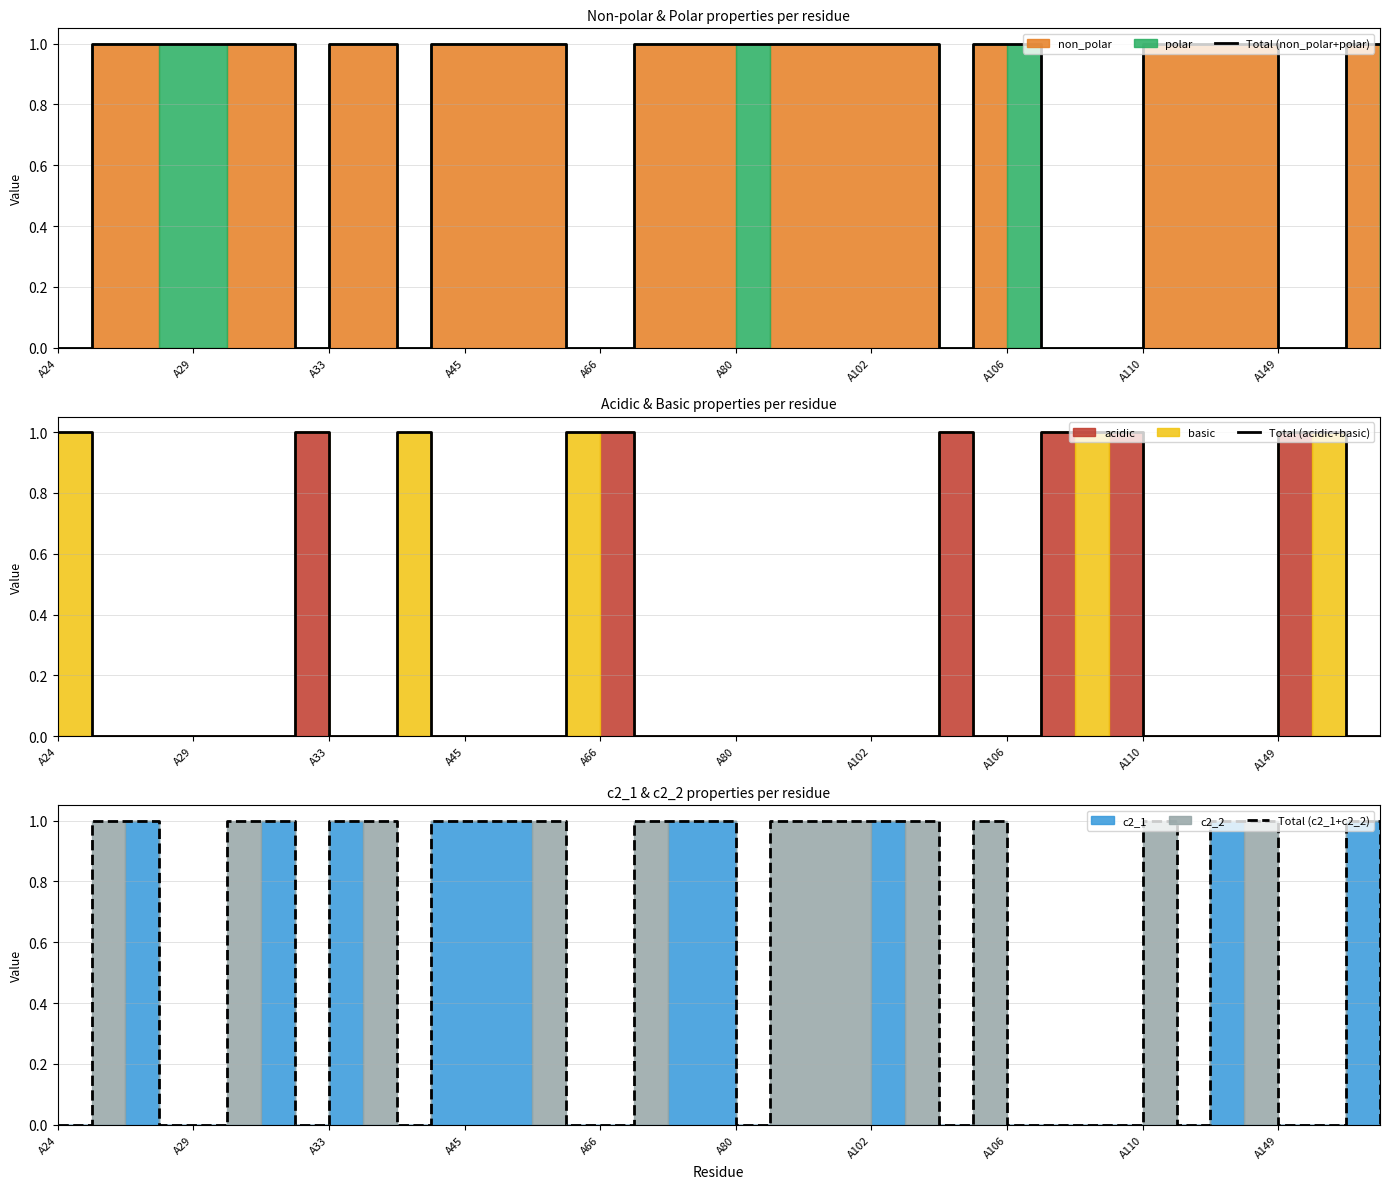

True or false: Total (non_polar+polar) has more than 2 points higher than both neighbors.

False